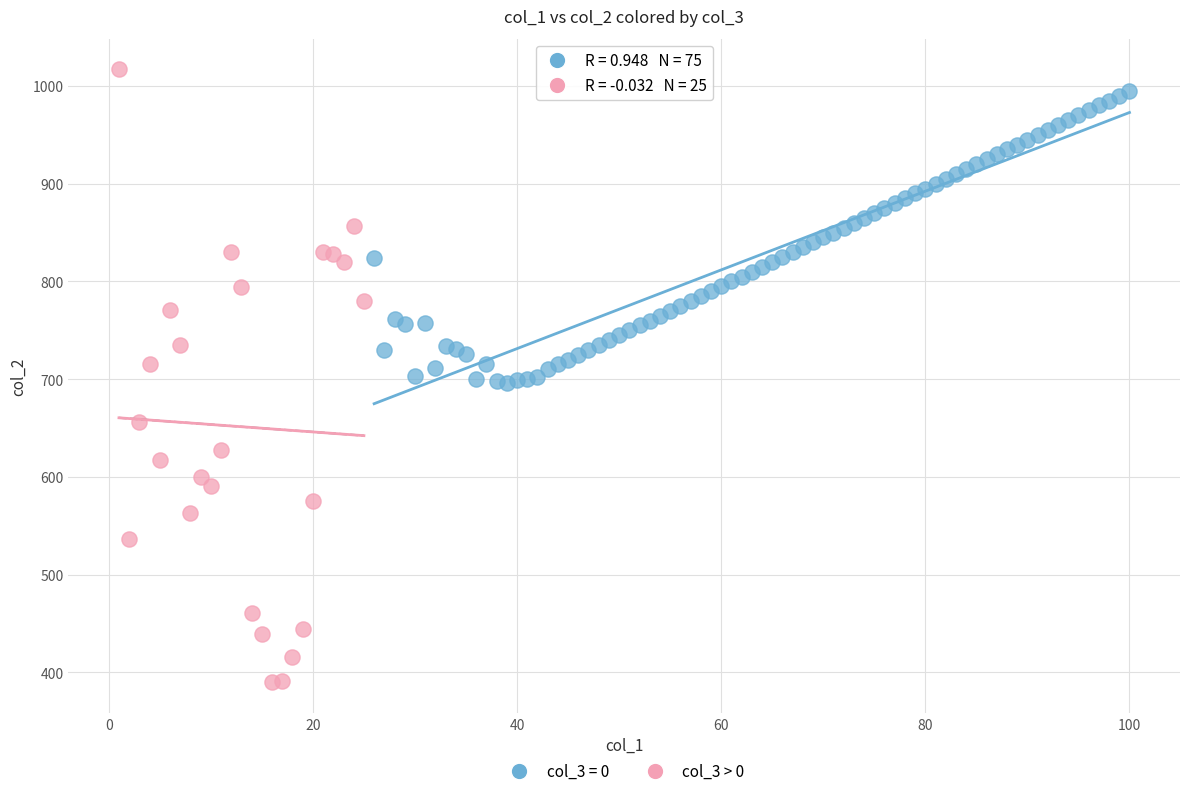

Which series has the largest Y range (max minus min)?

col_3 > 0